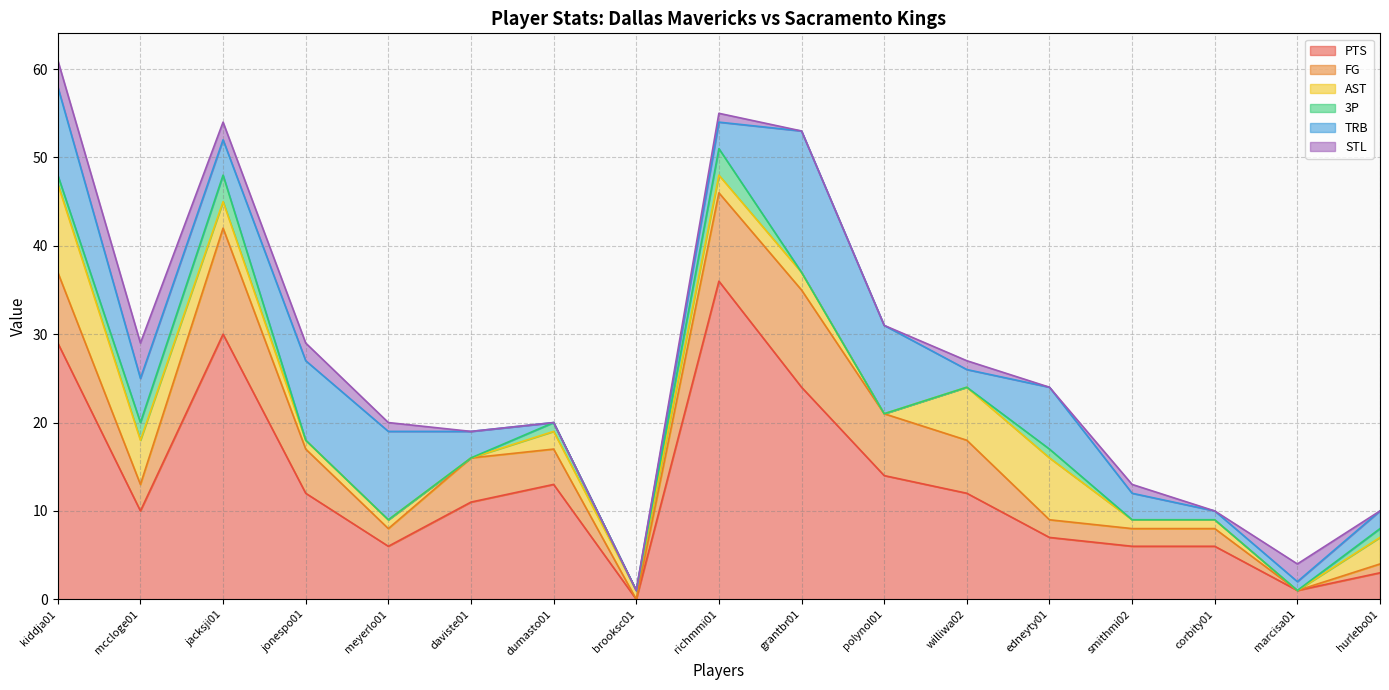

True or false: TRB has more than 0 points higher than both neighbors.

True